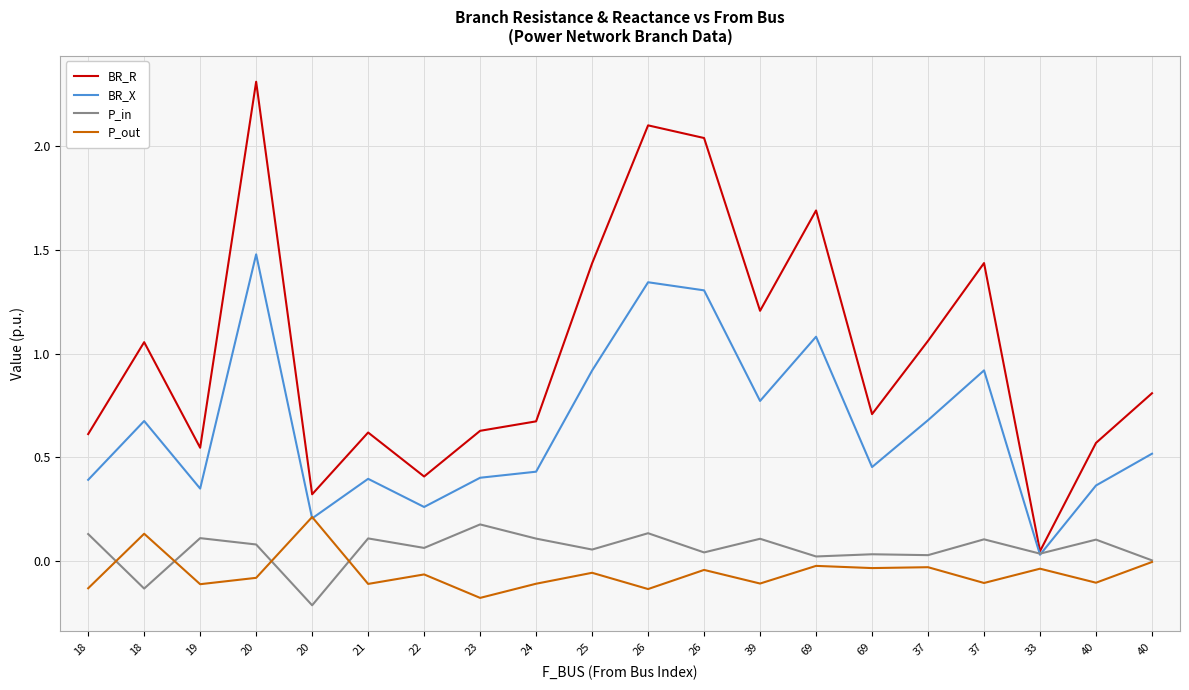

Which has a higher value, 40 or 25?

25